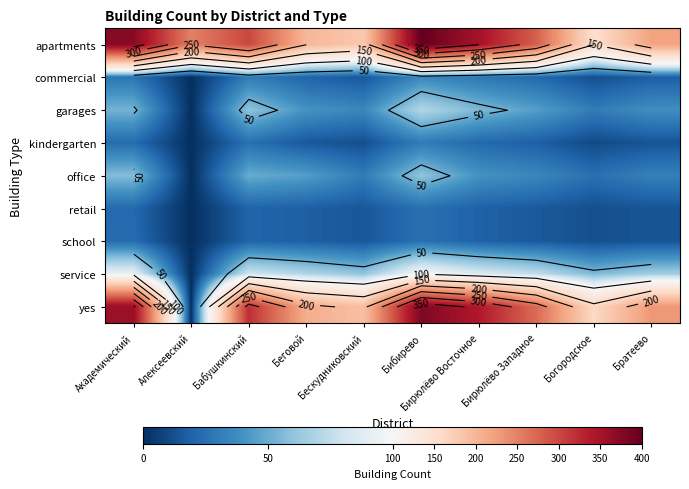

What is the total value across all series at Бирюлёво Западное?

777